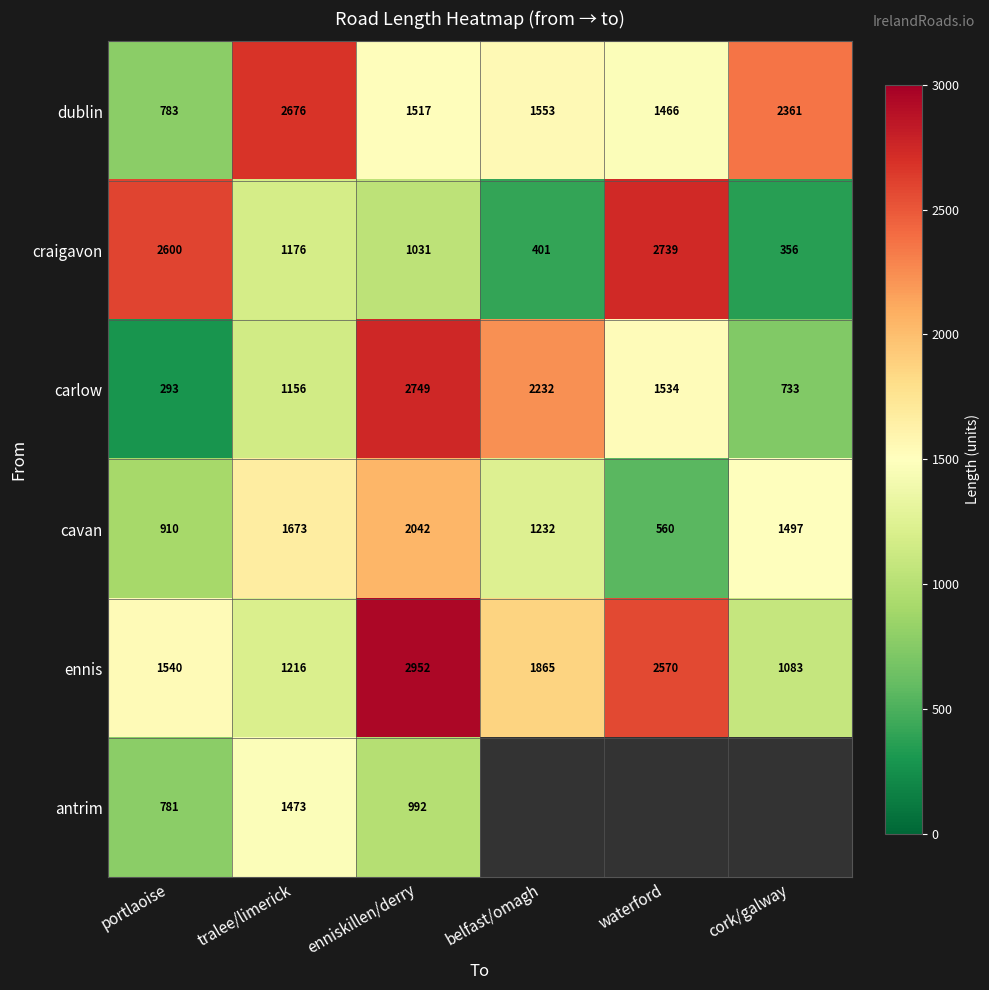

What value does the dublin series have at belfast/omagh?

1553.0